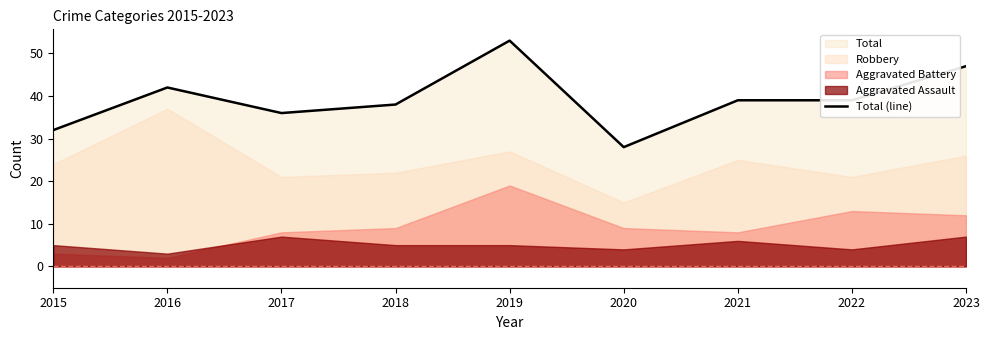

How many lines are shown in the chart?

1